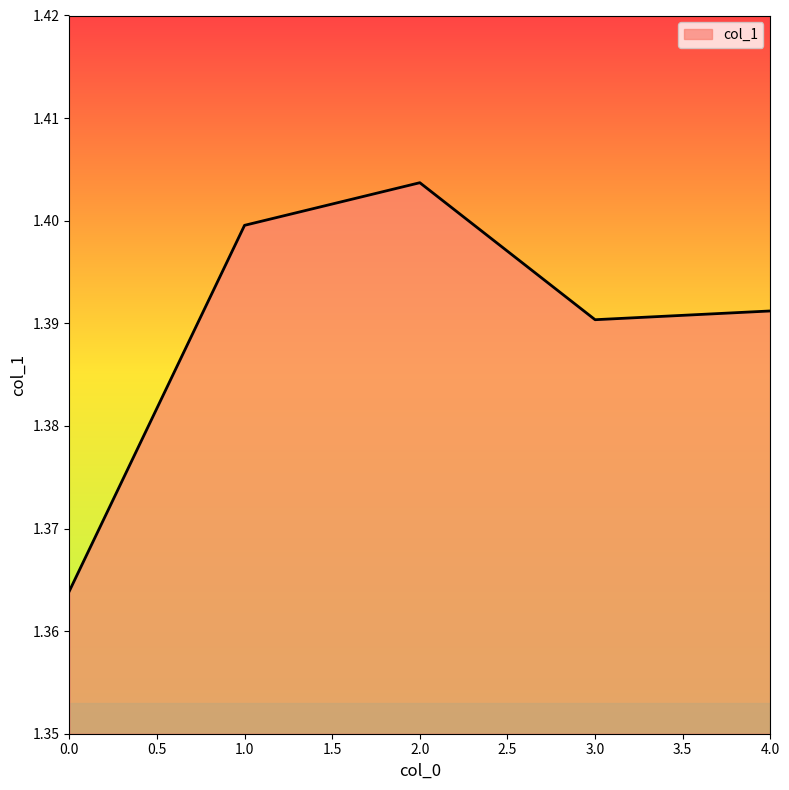

Which category has the highest value across all series?

2.0